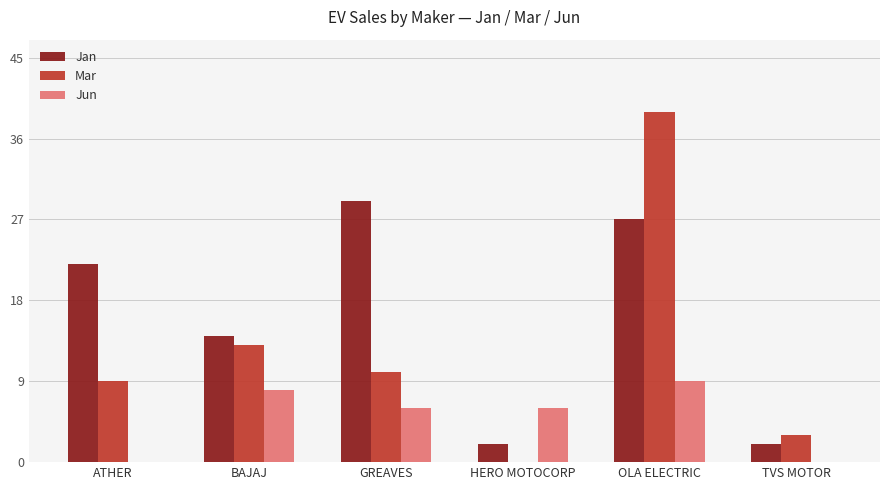

What is the sum of the Jun values at OLA ELECTRIC and HERO MOTOCORP?

15